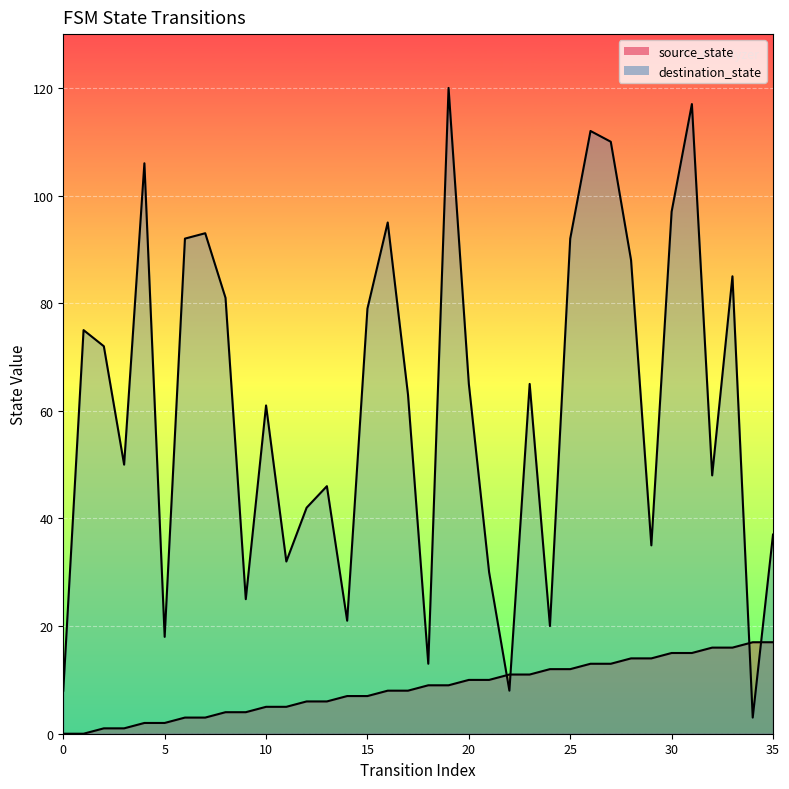

Is it true that destination_state equals 63 at 17?

True